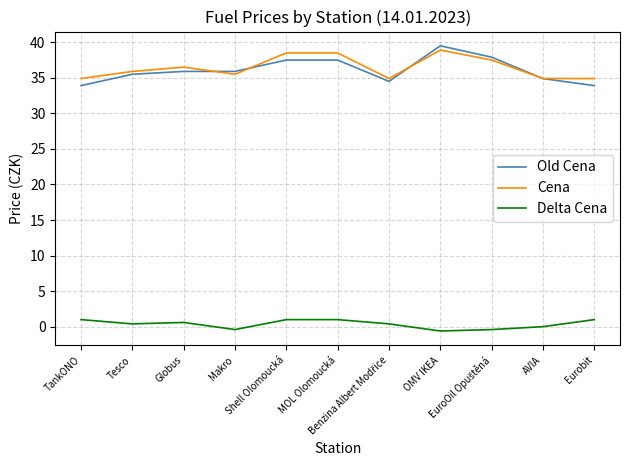

True or false: Delta Cena and Old Cena intersect in this chart.

False